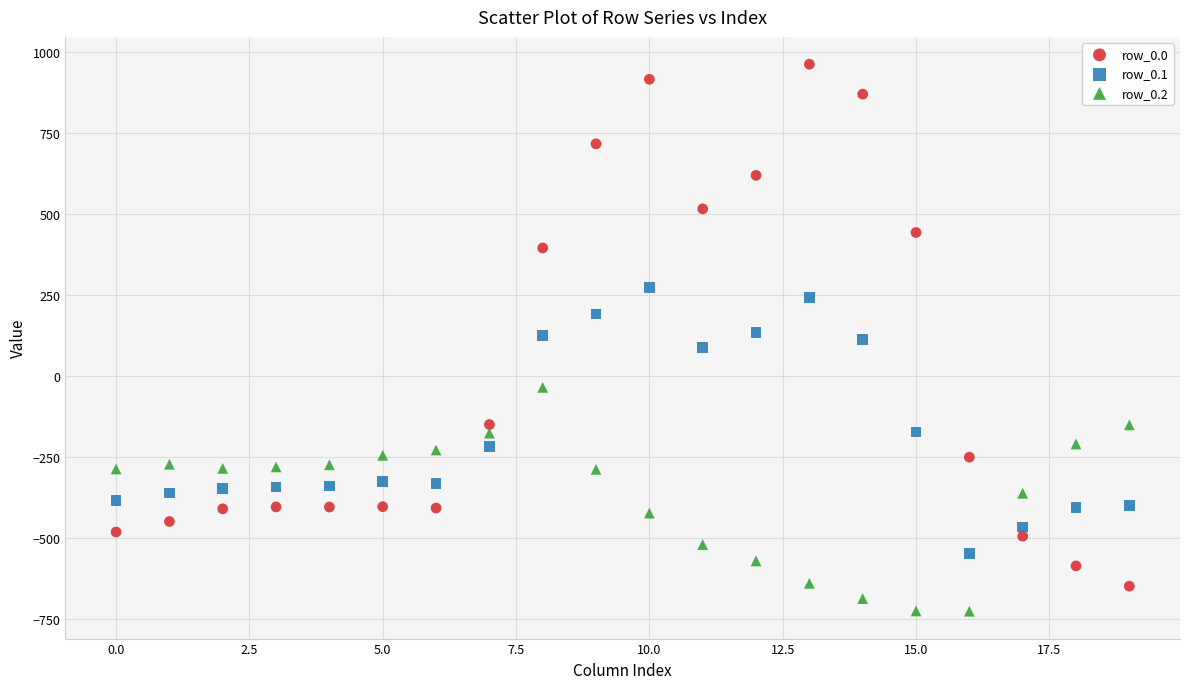

Across all data points, what is the range of Y values (max minus min)?

1689.3